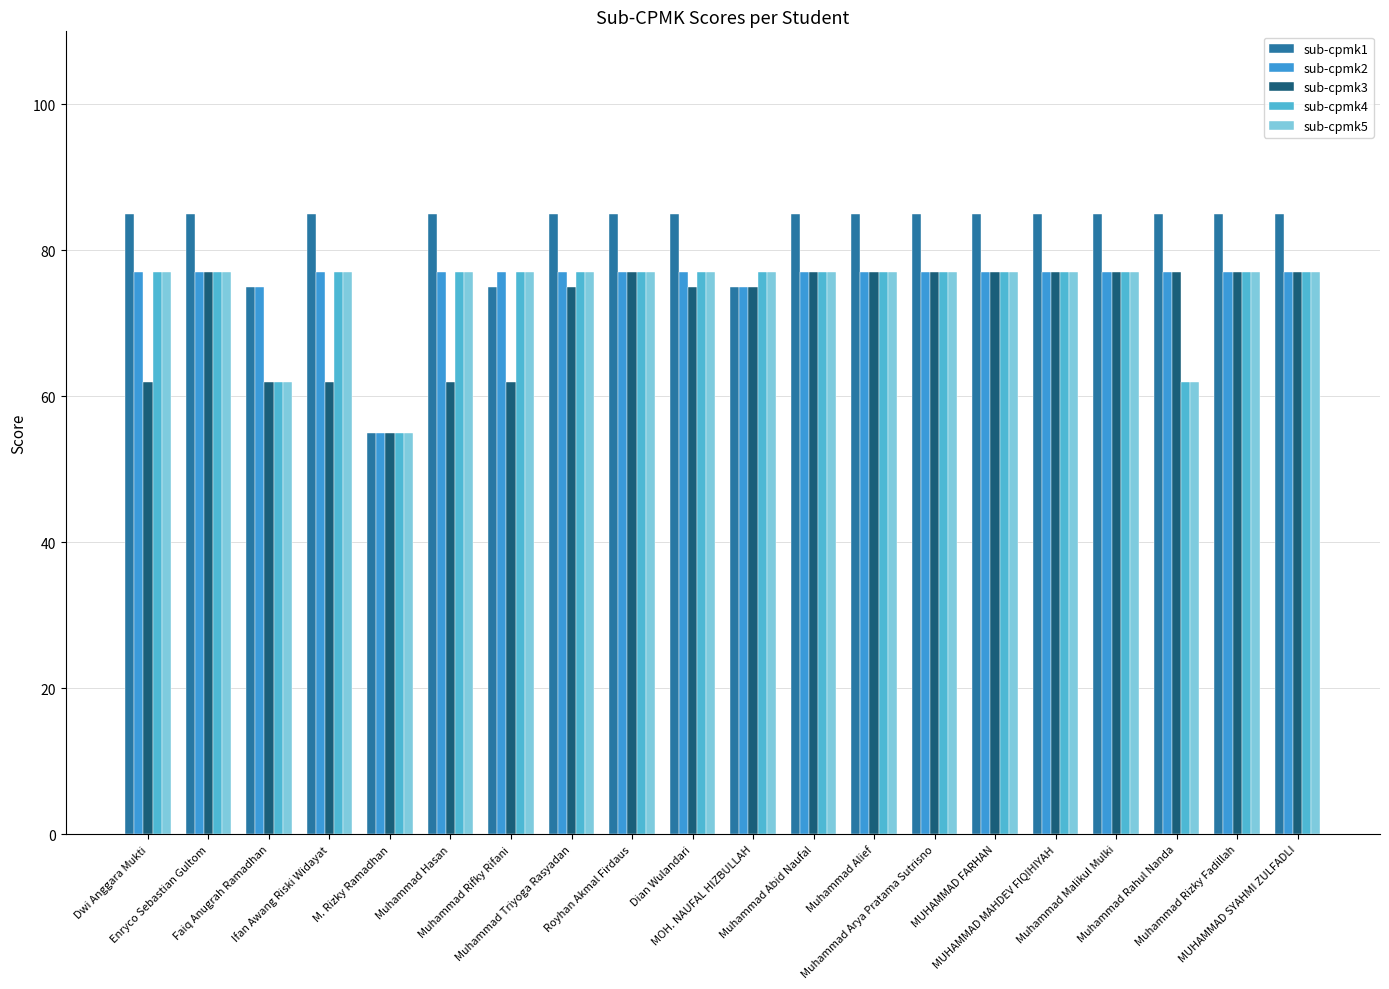

Reading right to left, list all the values displayed in this chart.

sub-cpmk1: MUHAMMAD SYAHMI ZULFADLI=85	Muhammad Rizky Fadillah=85	Muhammad Rahul Nanda=85	Muhammad Malikul Mulki=85	MUHAMMAD MAHDEV FIQIHIYAH=85	MUHAMMAD FARHAN=85	Muhammad Arya Pratama Sutrisno=85	Muhammad Alief=85	Muhammad Abid Naufal=85	MOH. NAUFAL HIZBULLAH=75	Dian Wulandari=85	Royhan Akmal Firdaus=85	Muhammad Triyoga Rasyadan=85	Muhammad Rifky Rifani=75	Muhammad Hasan=85	M. Rizky Ramadhan=55	Ifan Awang Riski Widayat=85	Faiq Anugrah Ramadhan=75	Enryco Sebastian Gultom=85	Dwi Anggara Mukti=85
sub-cpmk2: MUHAMMAD SYAHMI ZULFADLI=77	Muhammad Rizky Fadillah=77	Muhammad Rahul Nanda=77	Muhammad Malikul Mulki=77	MUHAMMAD MAHDEV FIQIHIYAH=77	MUHAMMAD FARHAN=77	Muhammad Arya Pratama Sutrisno=77	Muhammad Alief=77	Muhammad Abid Naufal=77	MOH. NAUFAL HIZBULLAH=75	Dian Wulandari=77	Royhan Akmal Firdaus=77	Muhammad Triyoga Rasyadan=77	Muhammad Rifky Rifani=77	Muhammad Hasan=77	M. Rizky Ramadhan=55	Ifan Awang Riski Widayat=77	Faiq Anugrah Ramadhan=75	Enryco Sebastian Gultom=77	Dwi Anggara Mukti=77
sub-cpmk3: MUHAMMAD SYAHMI ZULFADLI=77	Muhammad Rizky Fadillah=77	Muhammad Rahul Nanda=77	Muhammad Malikul Mulki=77	MUHAMMAD MAHDEV FIQIHIYAH=77	MUHAMMAD FARHAN=77	Muhammad Arya Pratama Sutrisno=77	Muhammad Alief=77	Muhammad Abid Naufal=77	MOH. NAUFAL HIZBULLAH=75	Dian Wulandari=75	Royhan Akmal Firdaus=77	Muhammad Triyoga Rasyadan=75	Muhammad Rifky Rifani=62	Muhammad Hasan=62	M. Rizky Ramadhan=55	Ifan Awang Riski Widayat=62	Faiq Anugrah Ramadhan=62	Enryco Sebastian Gultom=77	Dwi Anggara Mukti=62
sub-cpmk4: MUHAMMAD SYAHMI ZULFADLI=77	Muhammad Rizky Fadillah=77	Muhammad Rahul Nanda=62	Muhammad Malikul Mulki=77	MUHAMMAD MAHDEV FIQIHIYAH=77	MUHAMMAD FARHAN=77	Muhammad Arya Pratama Sutrisno=77	Muhammad Alief=77	Muhammad Abid Naufal=77	MOH. NAUFAL HIZBULLAH=77	Dian Wulandari=77	Royhan Akmal Firdaus=77	Muhammad Triyoga Rasyadan=77	Muhammad Rifky Rifani=77	Muhammad Hasan=77	M. Rizky Ramadhan=55	Ifan Awang Riski Widayat=77	Faiq Anugrah Ramadhan=62	Enryco Sebastian Gultom=77	Dwi Anggara Mukti=77
sub-cpmk5: MUHAMMAD SYAHMI ZULFADLI=77	Muhammad Rizky Fadillah=77	Muhammad Rahul Nanda=62	Muhammad Malikul Mulki=77	MUHAMMAD MAHDEV FIQIHIYAH=77	MUHAMMAD FARHAN=77	Muhammad Arya Pratama Sutrisno=77	Muhammad Alief=77	Muhammad Abid Naufal=77	MOH. NAUFAL HIZBULLAH=77	Dian Wulandari=77	Royhan Akmal Firdaus=77	Muhammad Triyoga Rasyadan=77	Muhammad Rifky Rifani=77	Muhammad Hasan=77	M. Rizky Ramadhan=55	Ifan Awang Riski Widayat=77	Faiq Anugrah Ramadhan=62	Enryco Sebastian Gultom=77	Dwi Anggara Mukti=77